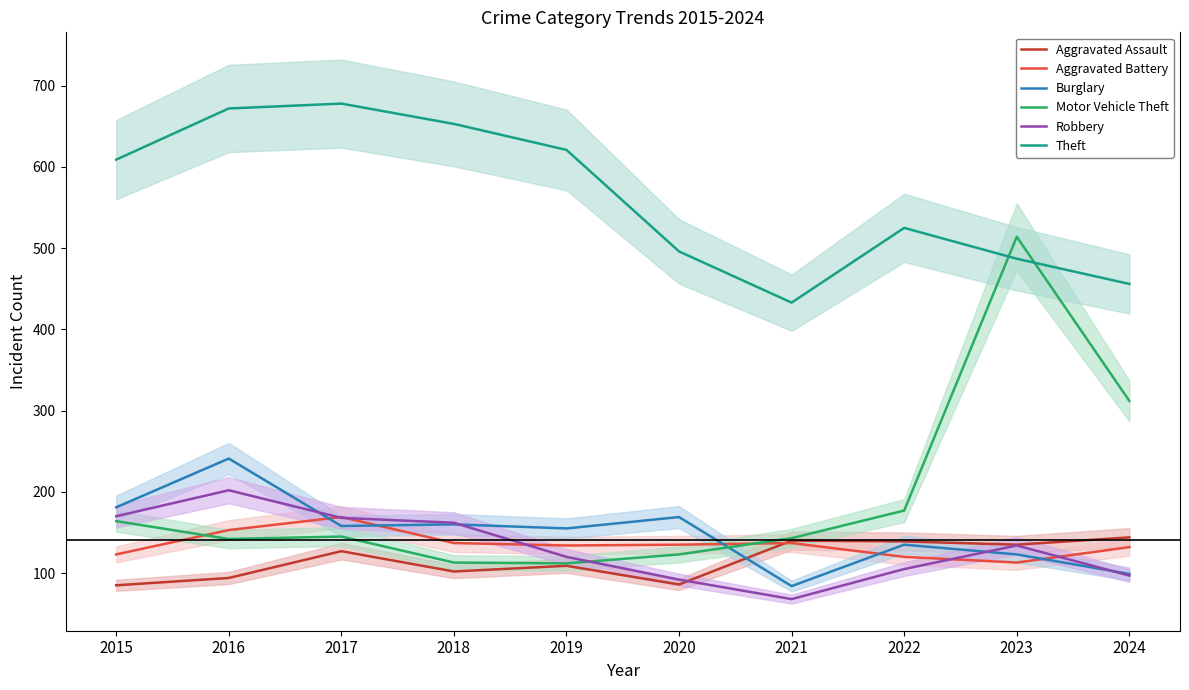

How many data points in Aggravated Assault are less than 127?

5